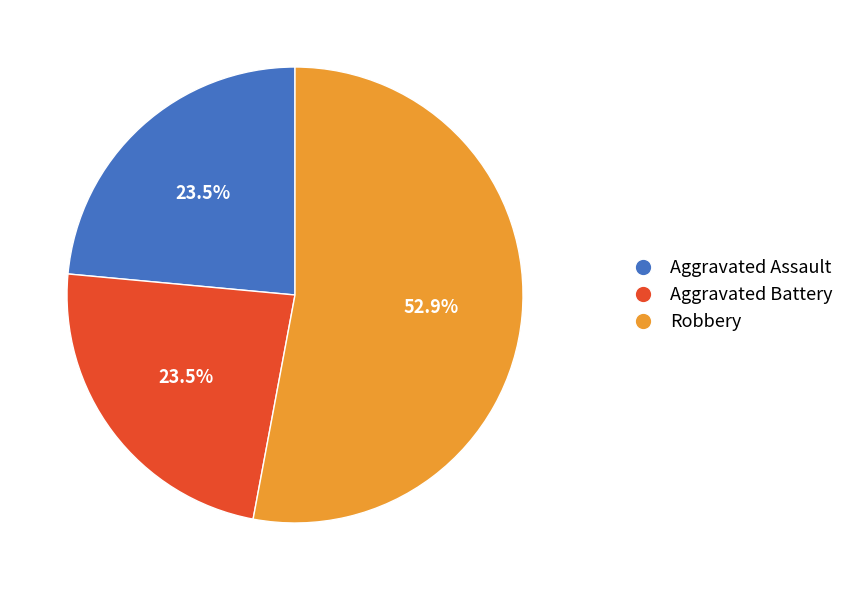

Count the number of slices in the pie.

3